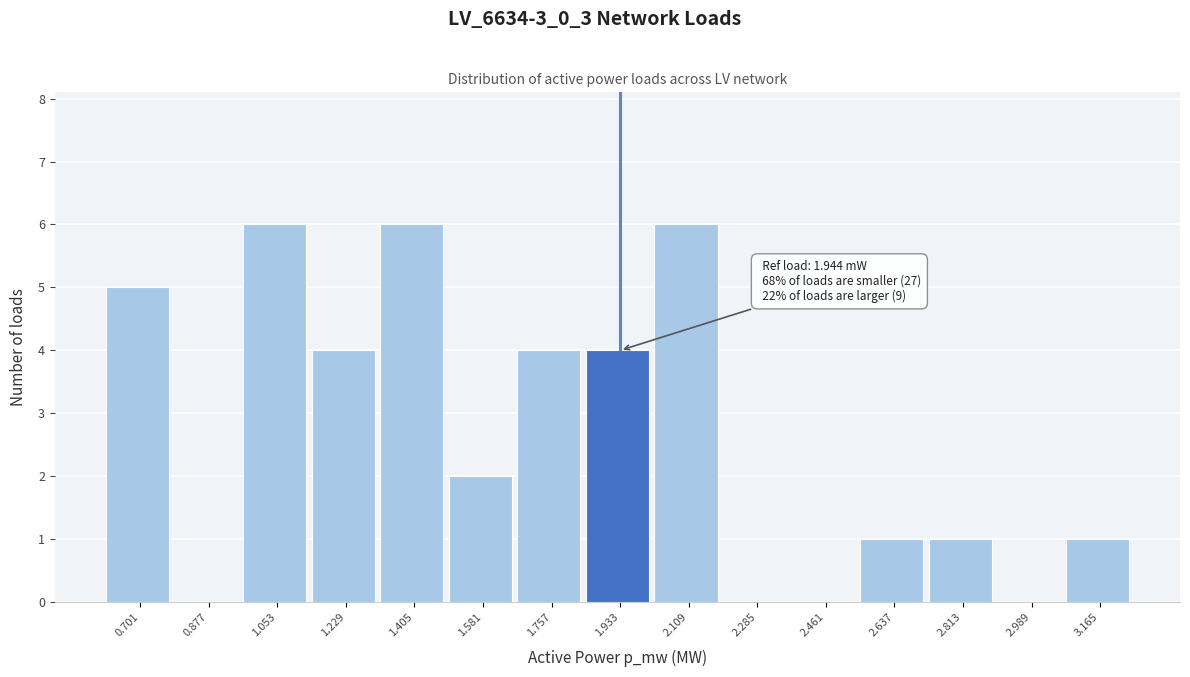

Reading left to right, list all the values displayed in this chart.

0.701=5	0.877=0	1.053=6	1.229=4	1.405=6	1.581=2	1.757=4	1.933=4	2.109=6	2.285=0	2.461=0	2.637=1	2.813=1	2.989=0	3.165=1